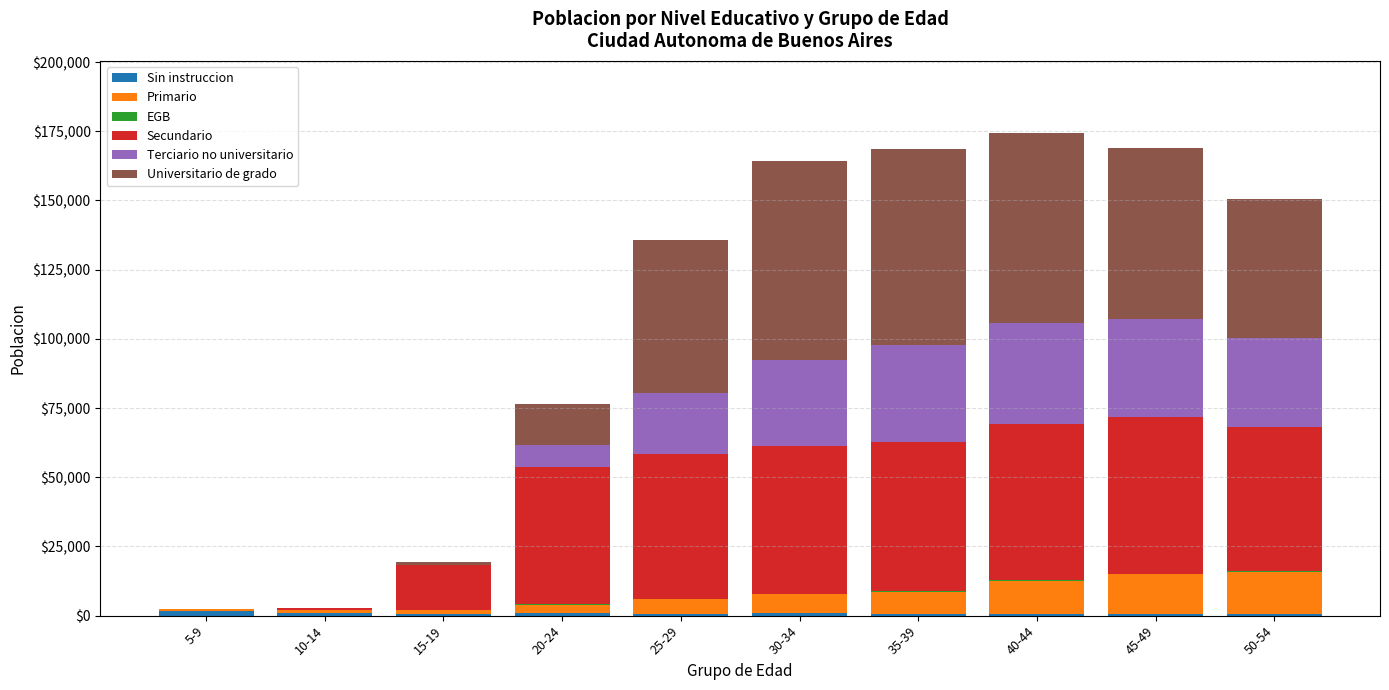

Does the chart contain stacked bars?

Yes